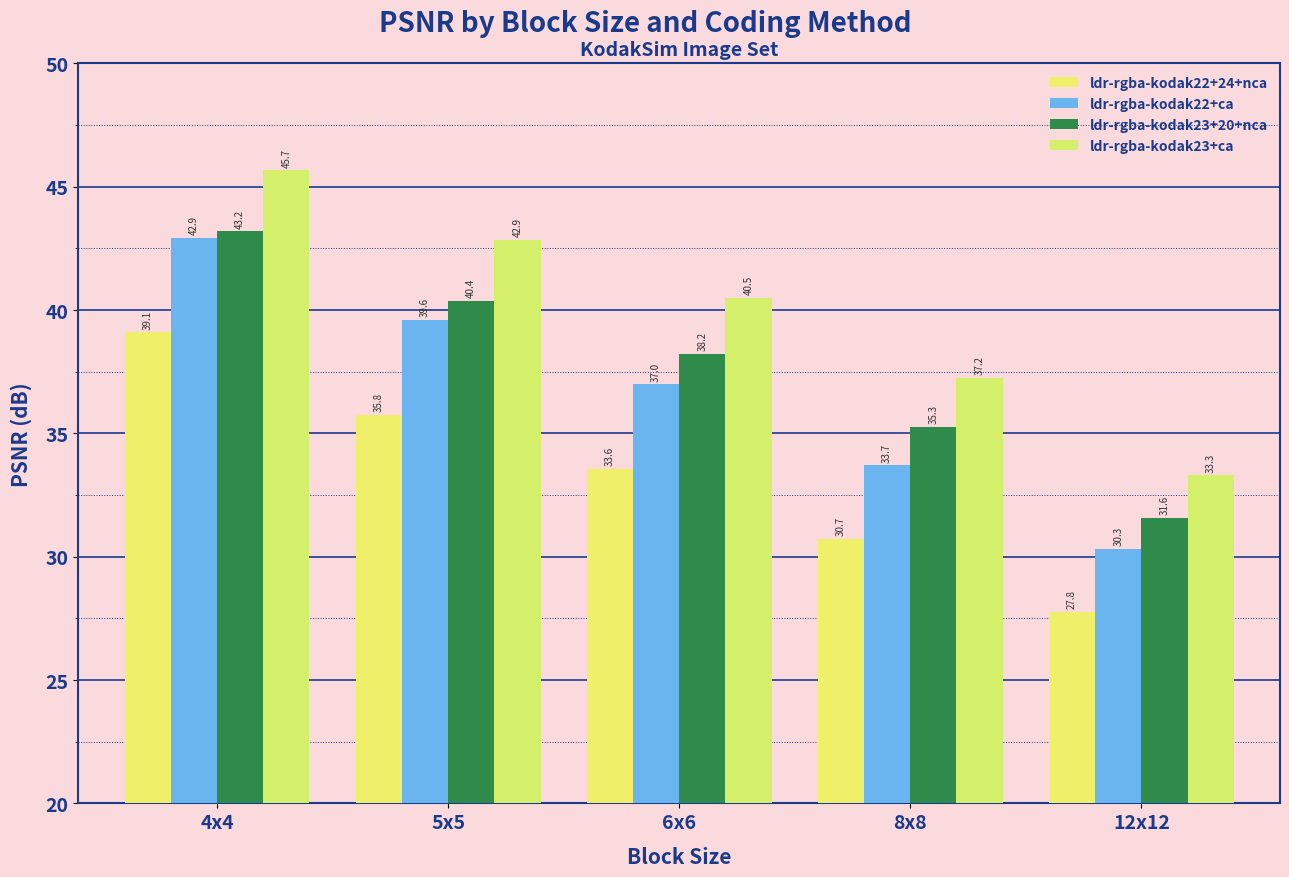

At which label is ldr-rgba-kodak22+ca closest to 36?

6x6